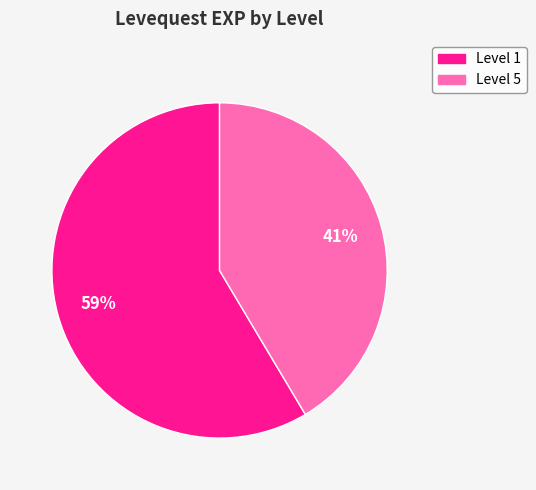

Does any single category account for the majority?

Yes